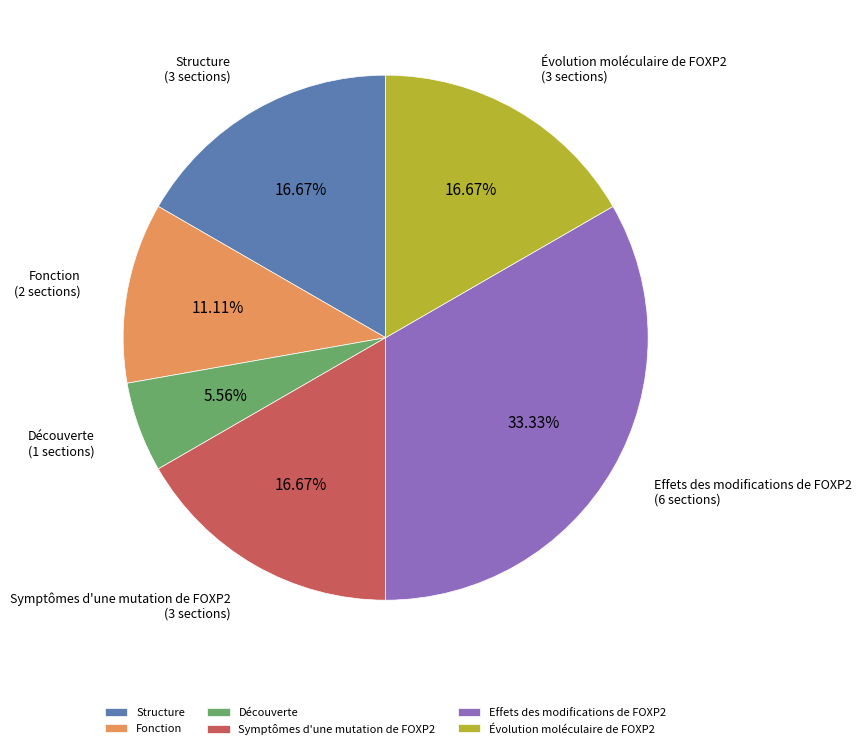

To the nearest percent, what percentage of the pie is Fonction?

11%